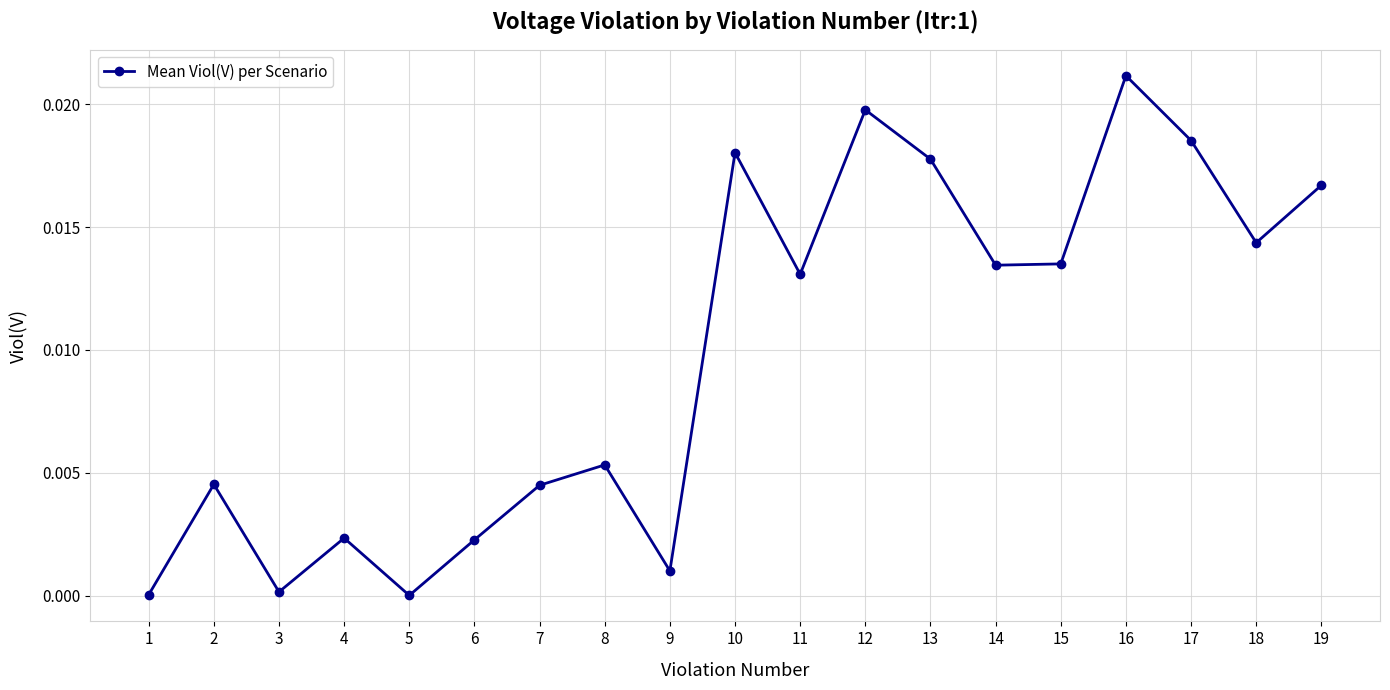

True or false: the data shows 0.0 at 3.

True